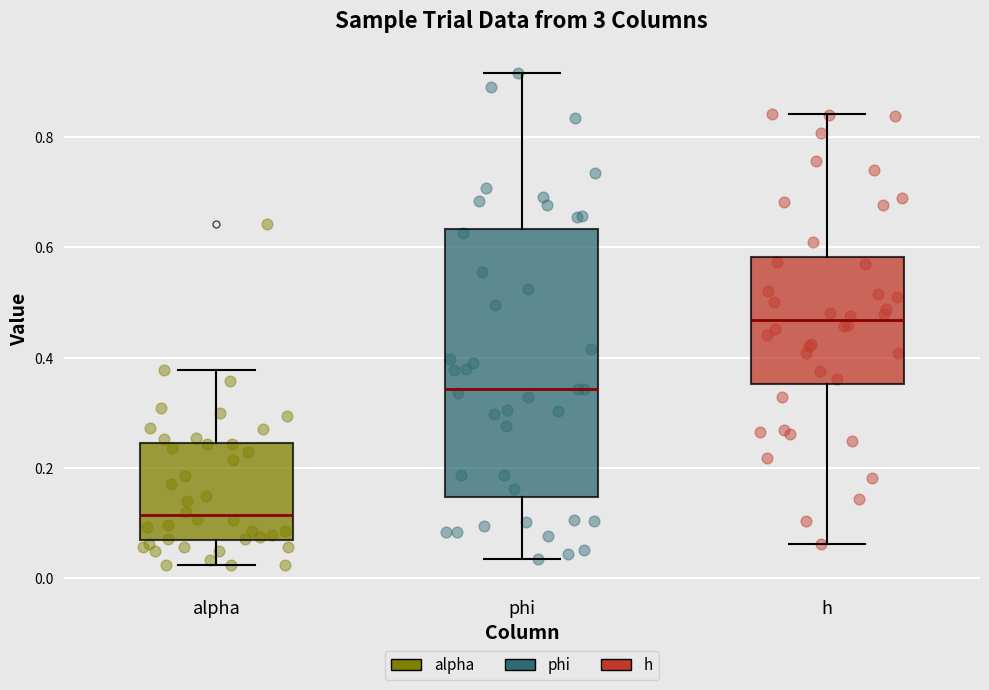

Reading left to right, transcribe this box plot: for each box, give where its median line is, the range the box spans, and where its two whiskers end, as read against the y-axis. The values are not printed on the chart, so give them approximately, as read against the axis.

alpha: median 0.12, box 0.06 to 0.24, whiskers 0.02 to 0.38
phi: median 0.34, box 0.14 to 0.64, whiskers 0.04 to 0.92
h: median 0.46, box 0.36 to 0.58, whiskers 0.06 to 0.84